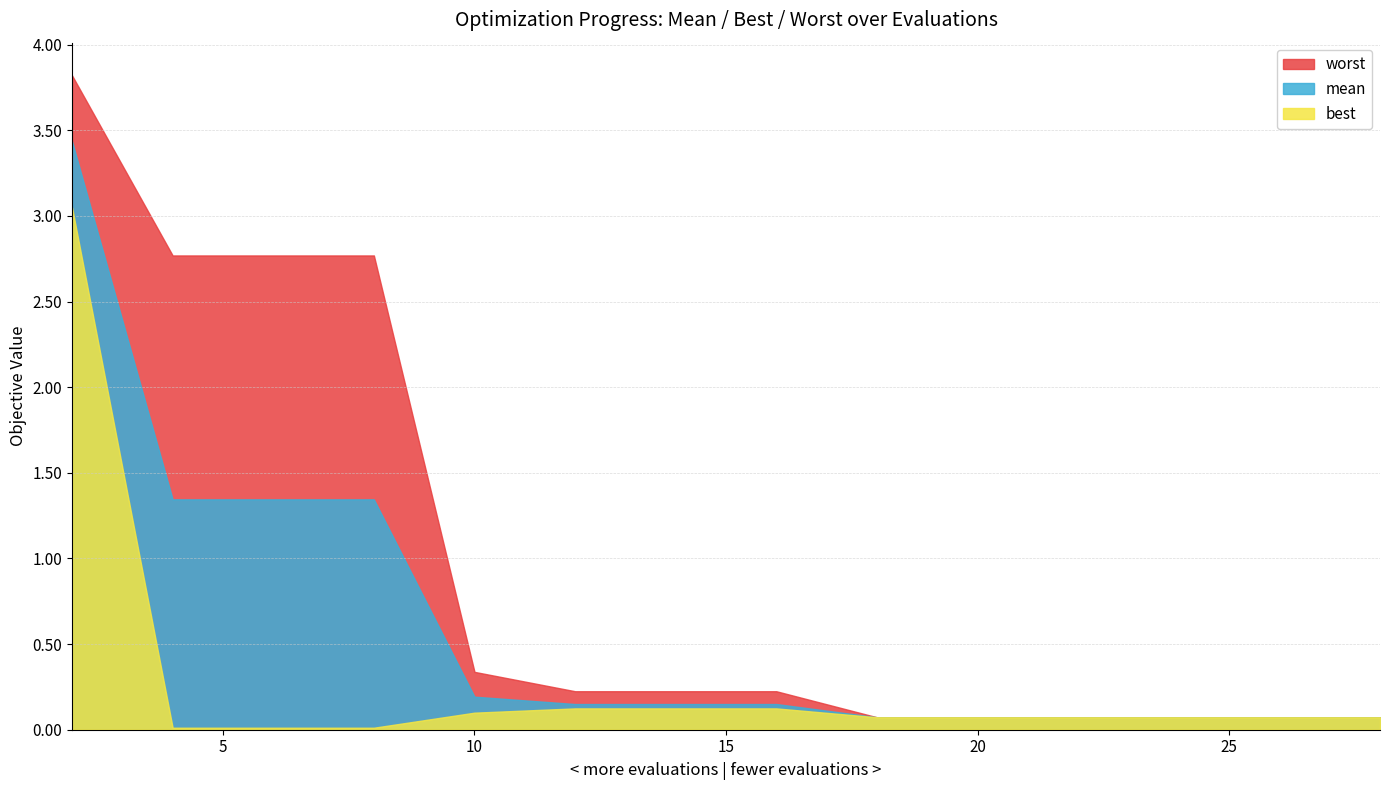

At how many categories does at least one series exceed 1?

4